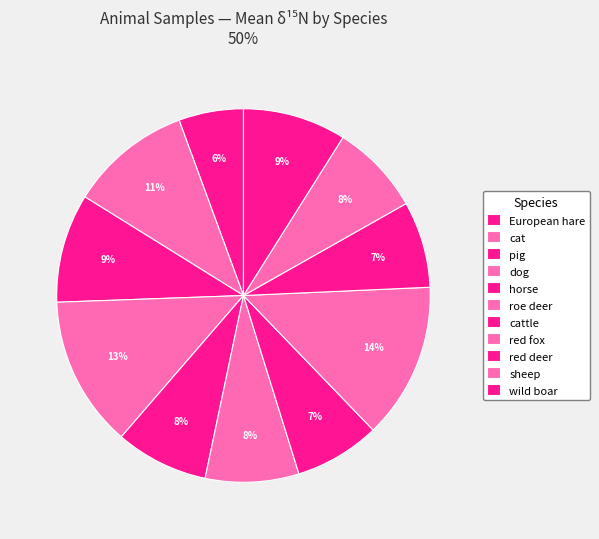

Count the number of slices in the pie.

11